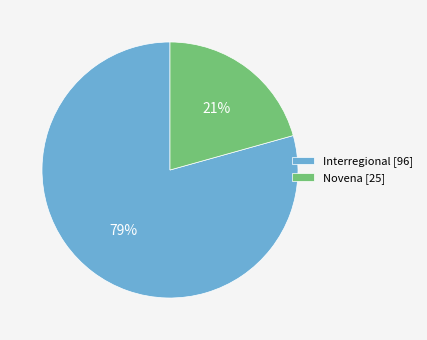

Is the sum of Novena [25] and Interregional [96] greater than half?

Yes